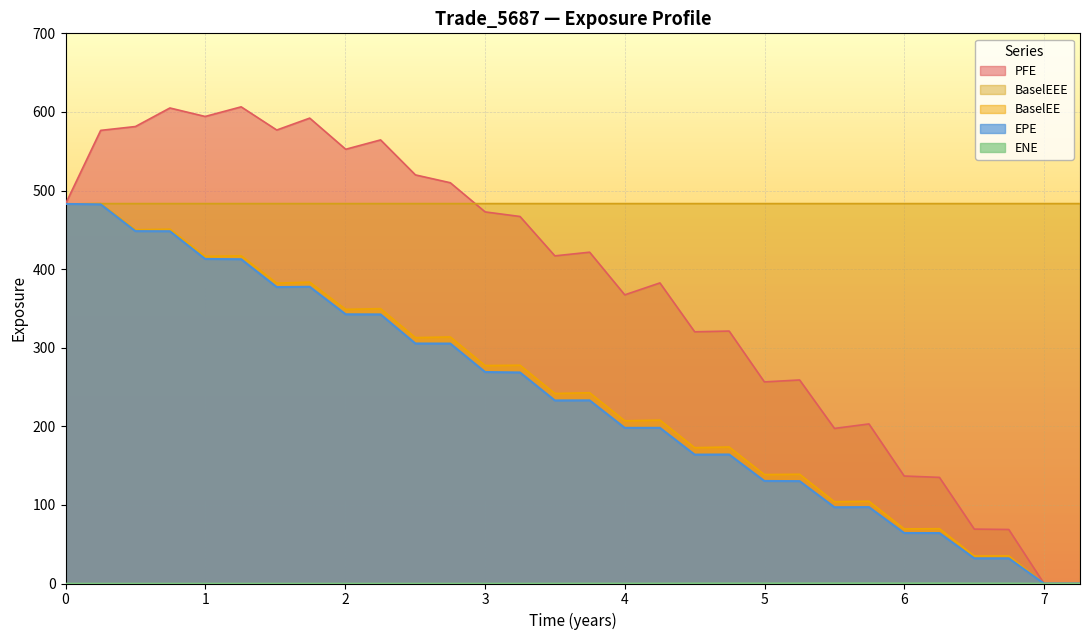

Reading left to right, transcribe all the data shown in this chart.

EPE: 482.9	482.4	448.3	448.2	412.9	412.6	377.2	377.5	342.5	342.4	305.4	305.3	269.1	268.5	232.9	233.0	198.0	198.1	164.0	164.2	130.5	130.3	97.0	97.2	64.3	64.2	32.0	32.0	0.0	0.0
PFE: 482.9	576.5	581.4	605.0	594.2	606.5	577.0	592.1	552.5	564.4	519.9	509.9	472.8	467.0	416.9	421.5	367.3	382.5	320.2	321.2	256.5	259.0	197.3	203.0	136.7	135.0	69.2	68.7	0.0	0.0
BaselEE: 482.9	483.4	450.0	450.8	416.3	417.0	382.1	383.4	348.8	349.7	312.8	313.7	277.3	277.7	241.7	242.7	207.0	207.9	172.8	173.7	138.6	139.0	104.0	104.7	69.5	69.7	35.0	35.1	0.0	0.0
BaselEEE: 482.9	483.4	483.4	483.4	483.4	483.4	483.4	483.4	483.4	483.4	483.4	483.4	483.4	483.4	483.4	483.4	483.4	483.4	483.4	483.4	483.4	483.4	483.4	483.4	483.4	483.4	483.4	483.4	483.4	483.4
ENE: 0.0	0.0	0.0	0.0	0.0	0.0	0.0	0.0	0.0	0.0	0.0	0.0	0.0	0.0	0.1	0.1	0.1	0.2	0.3	0.3	0.3	0.4	0.4	0.4	0.4	0.4	0.3	0.3	0.0	0.0